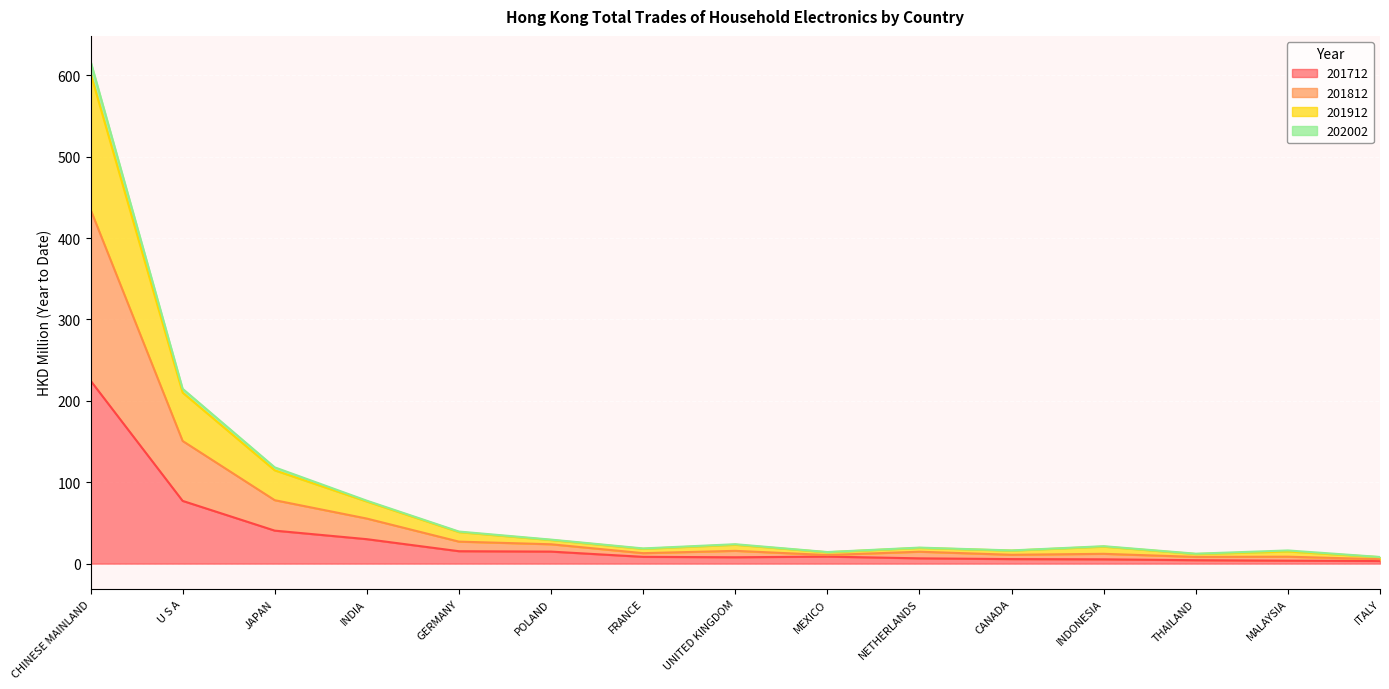

What is the label of the 14th point from the left?

MALAYSIA